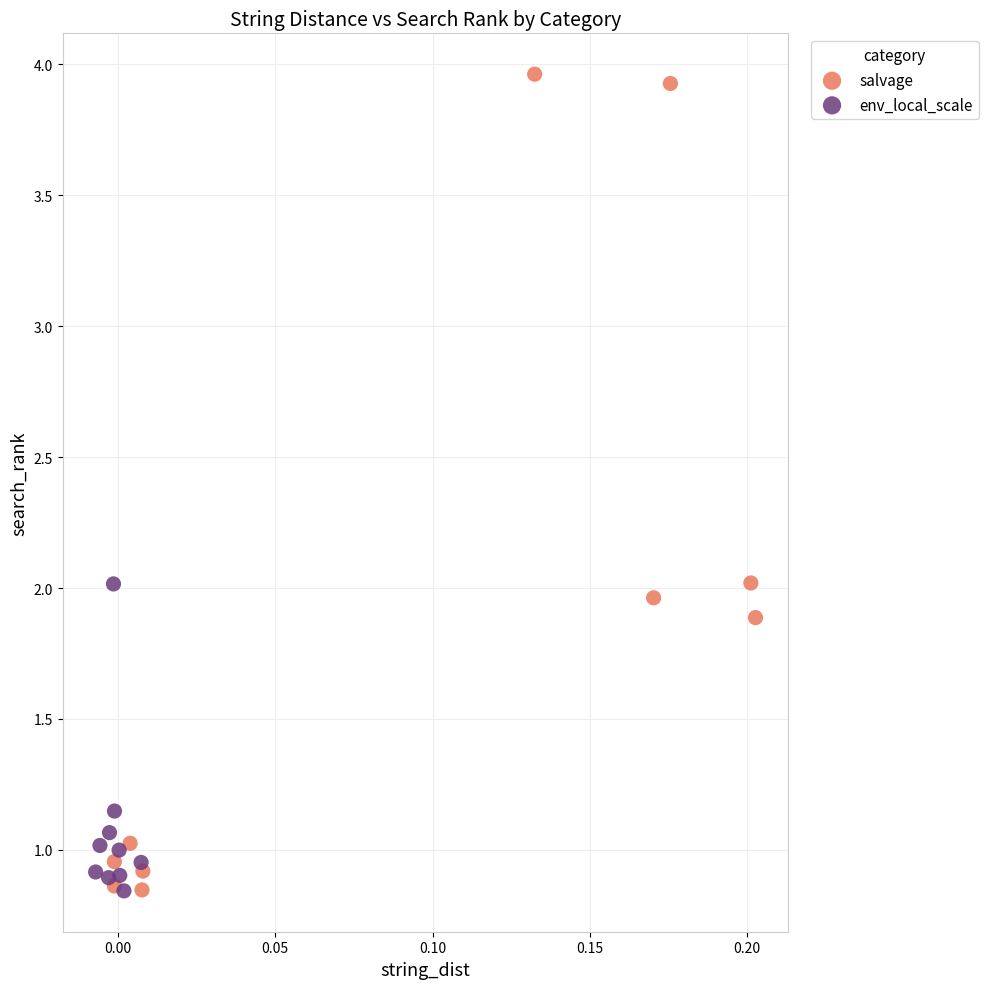

Which series reaches the maximum Y coordinate?

salvage